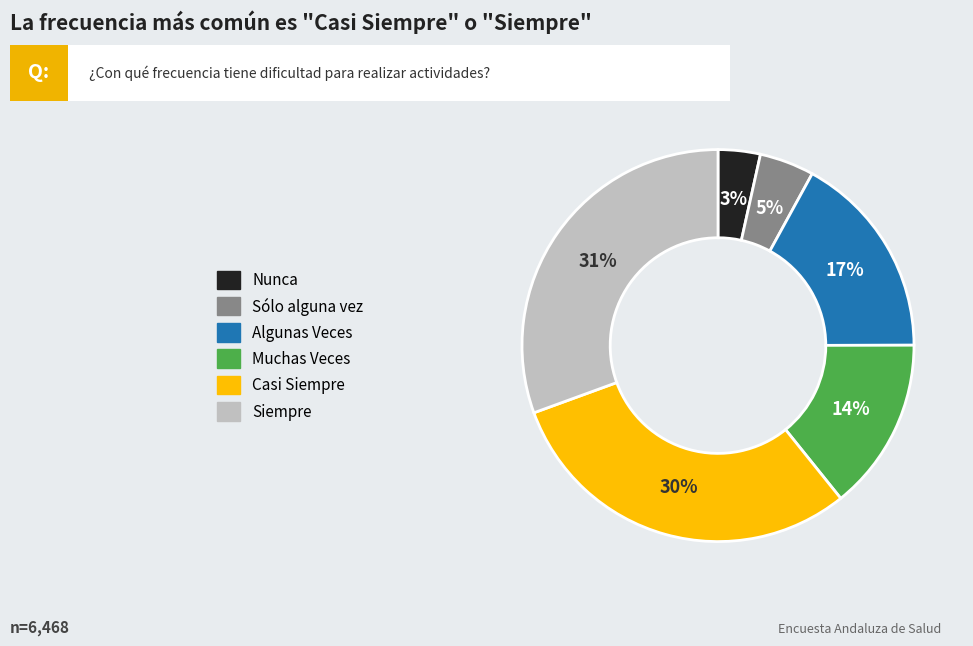

Count the number of slices in the pie.

6